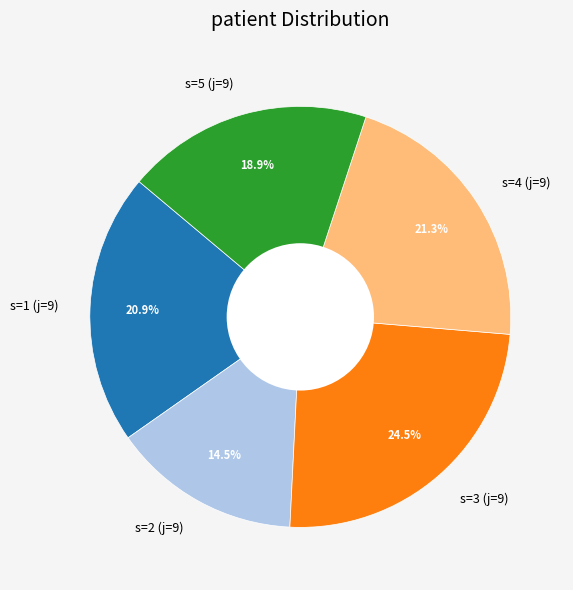

Combined, what portion of the pie is s=3 (j=9) and s=5 (j=9)?

43.4%